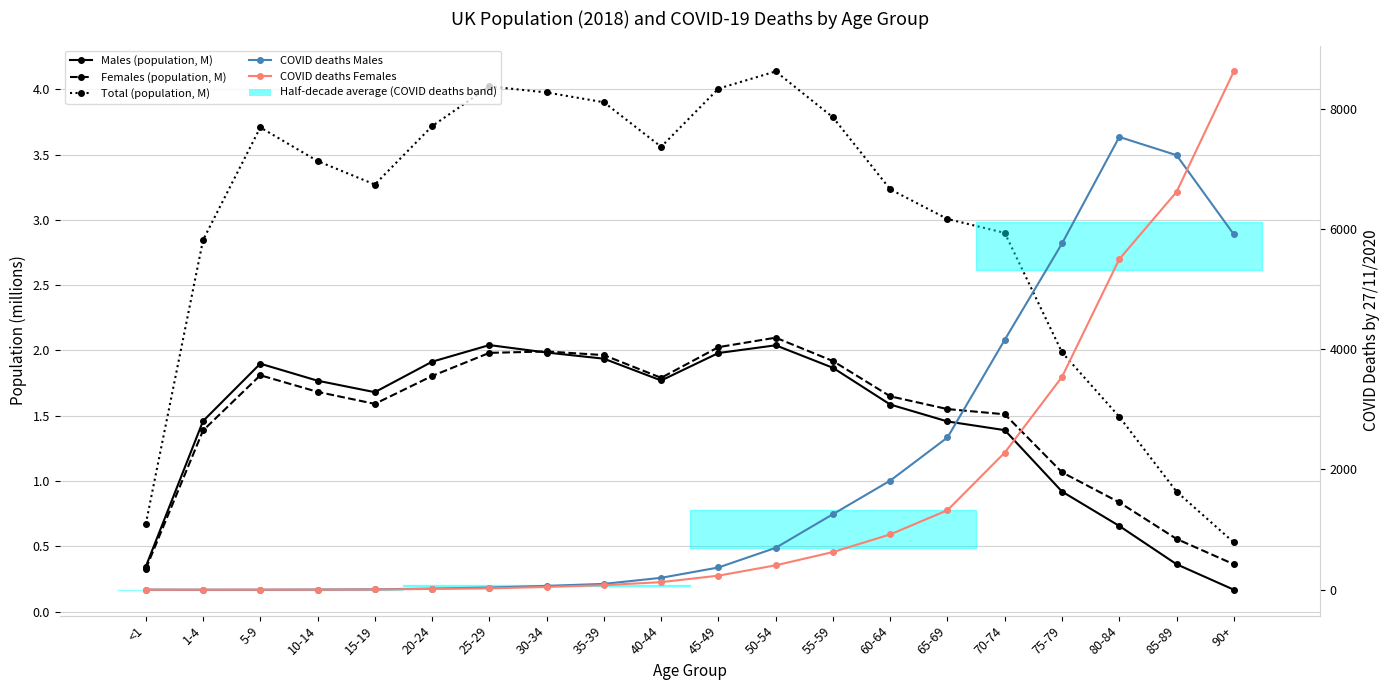

What is the sum of all COVID deaths Females values?

30360.0